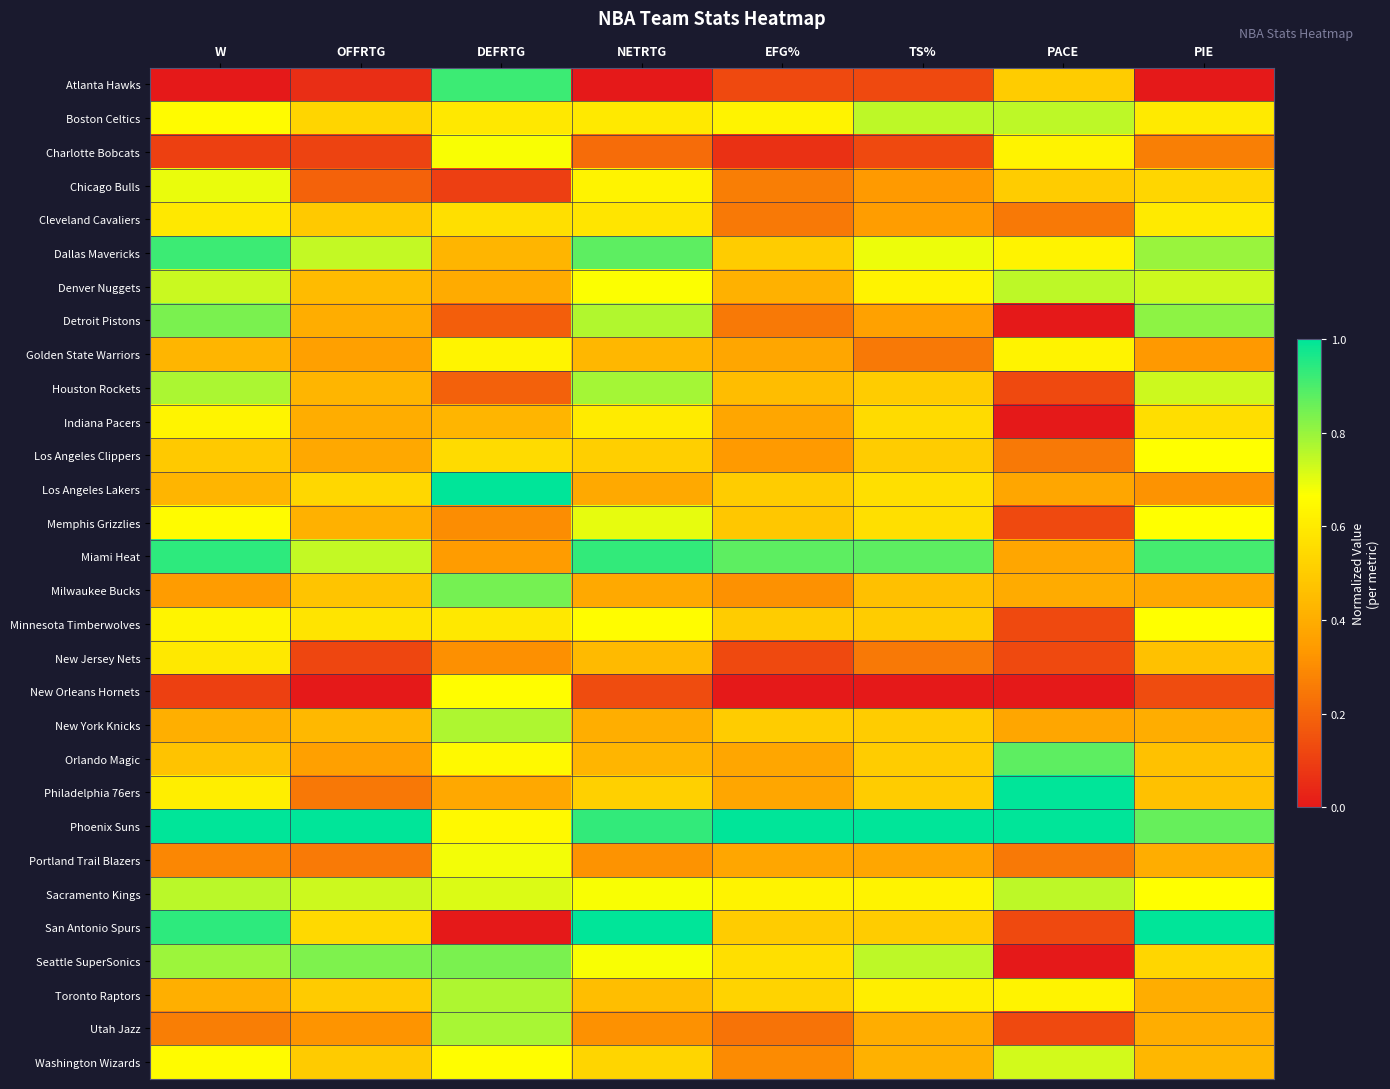

Which series changed the most between TS% and PIE?

San Antonio Spurs